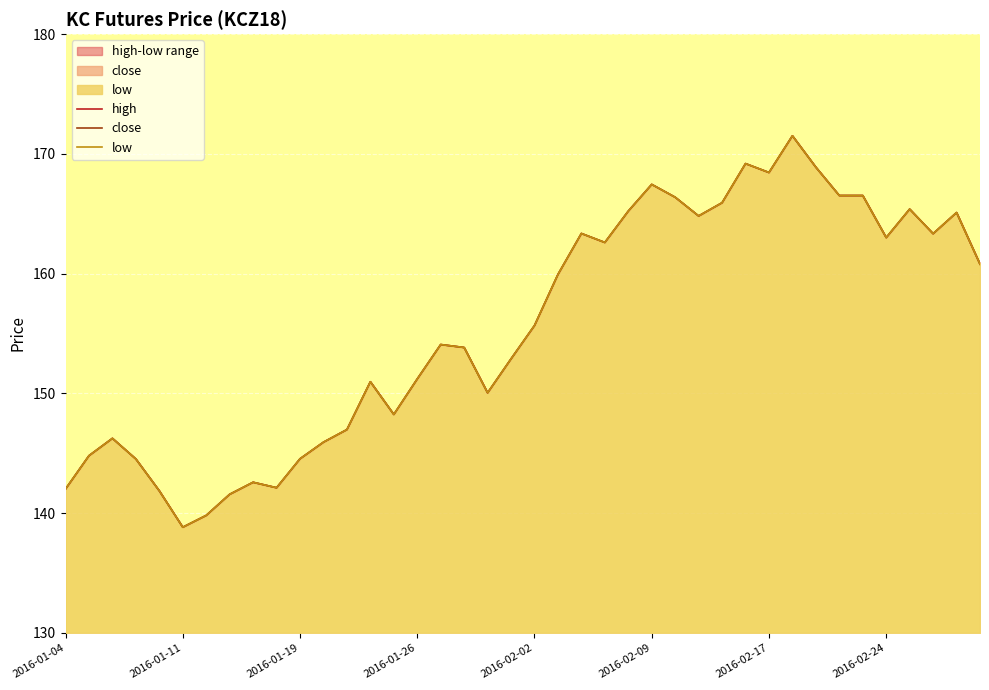

How many values in the close series are below 155?

20